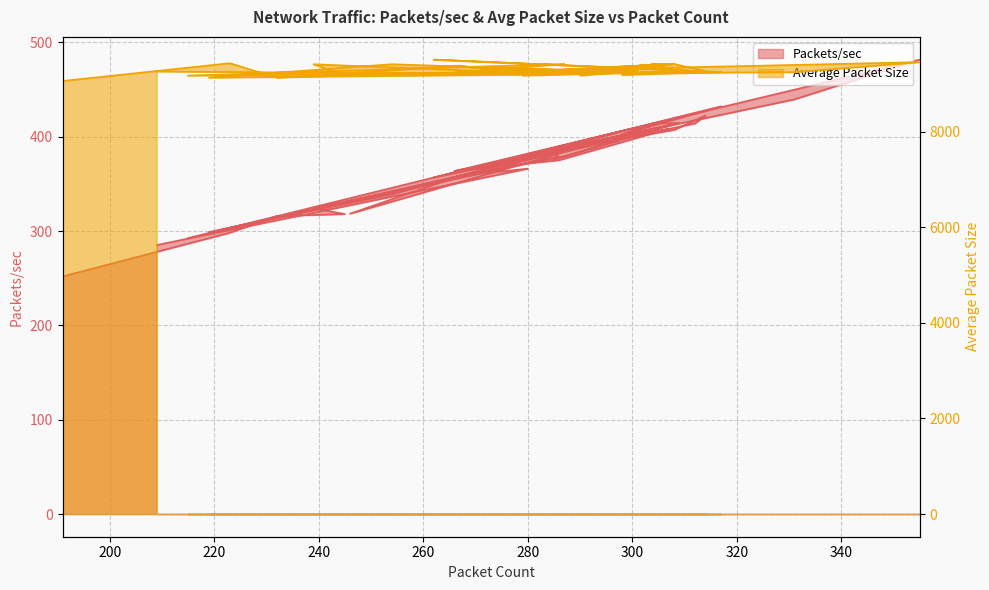

What is the difference between the Average Packet Size values at 271 and 246?

13.5